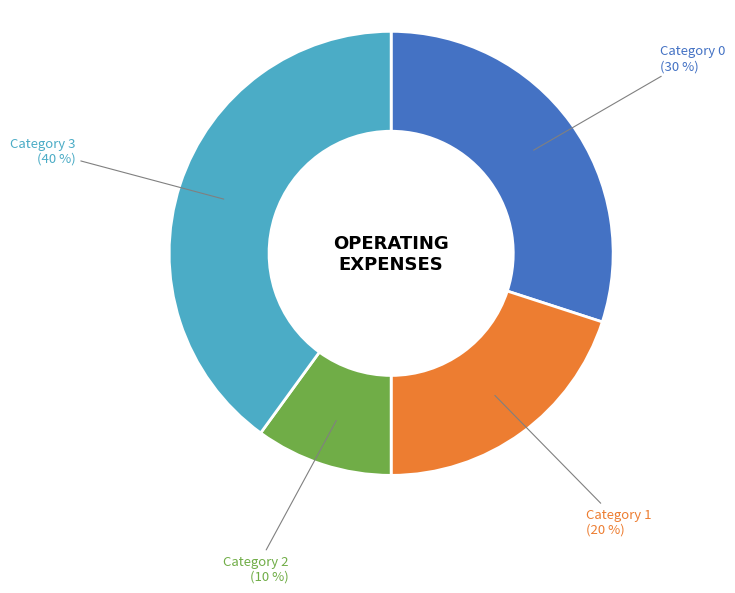

Which slice is the largest?

Category 3